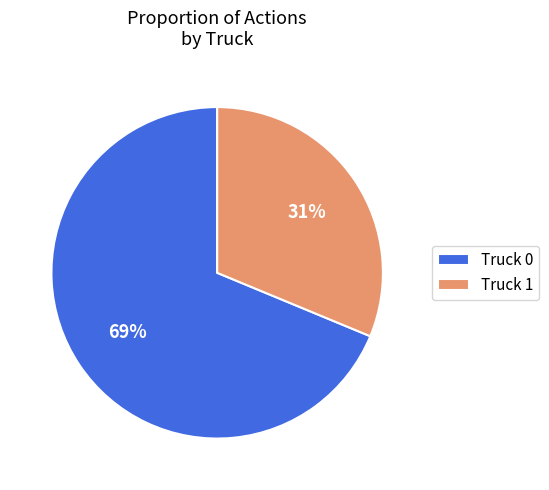

How many slices are in this pie chart?

2